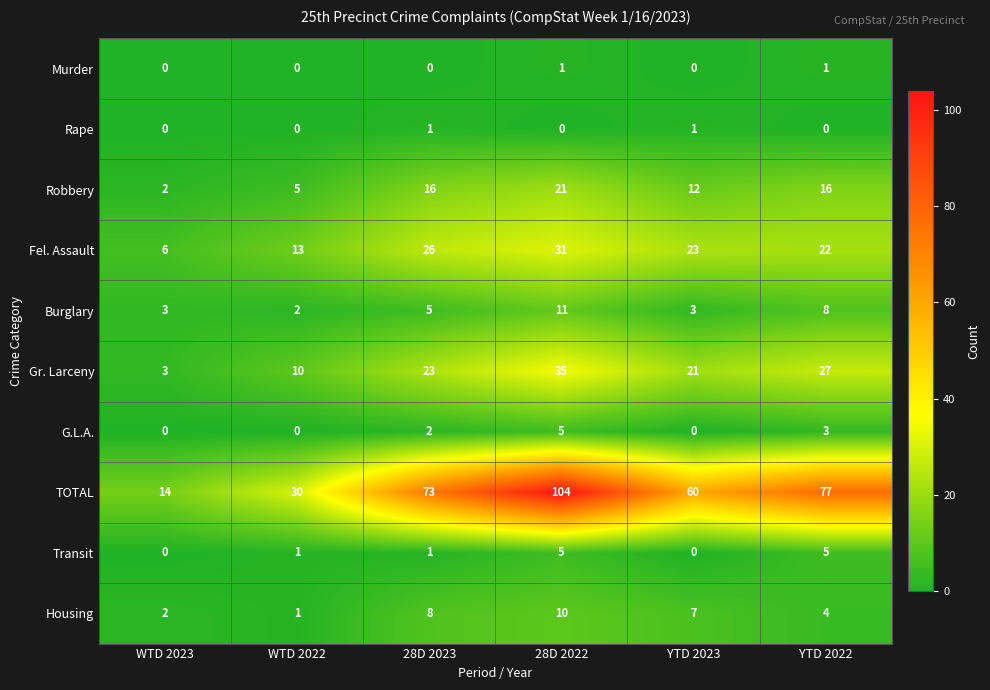

What is the sum of all Robbery values?

72